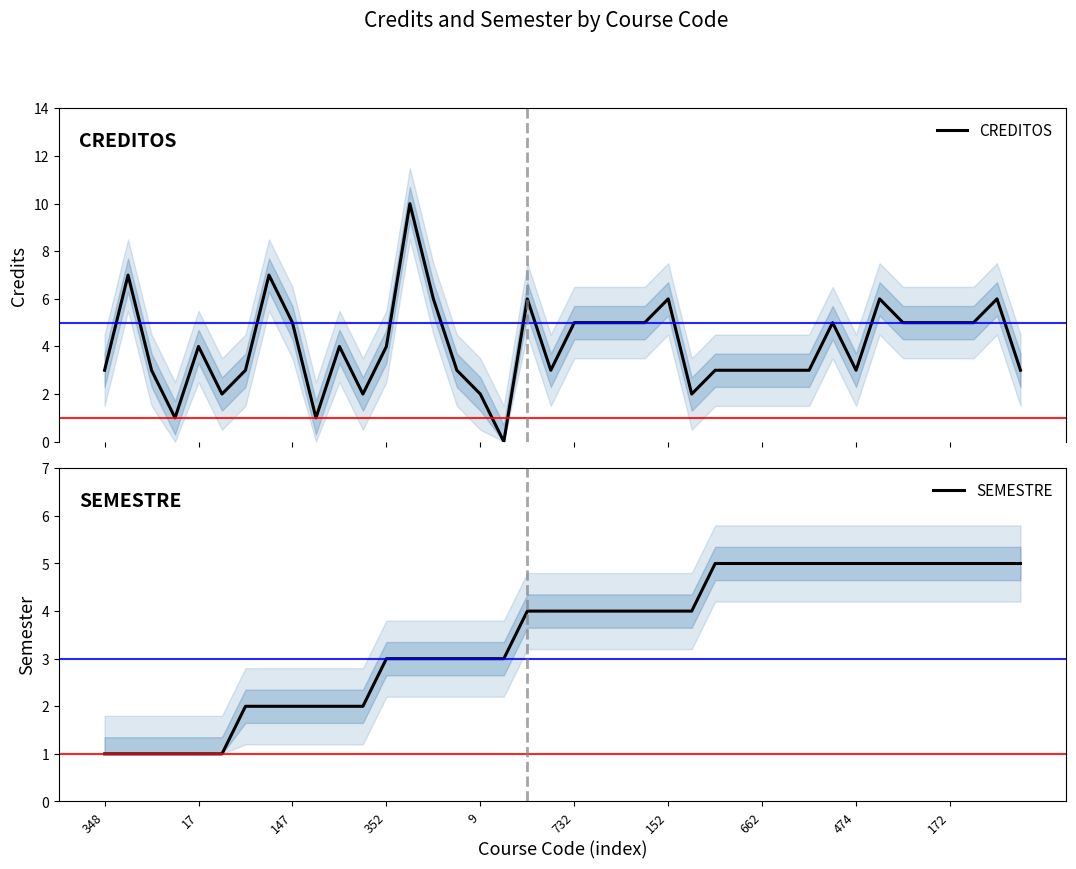

What is the highest value of the CREDITOS series?

10